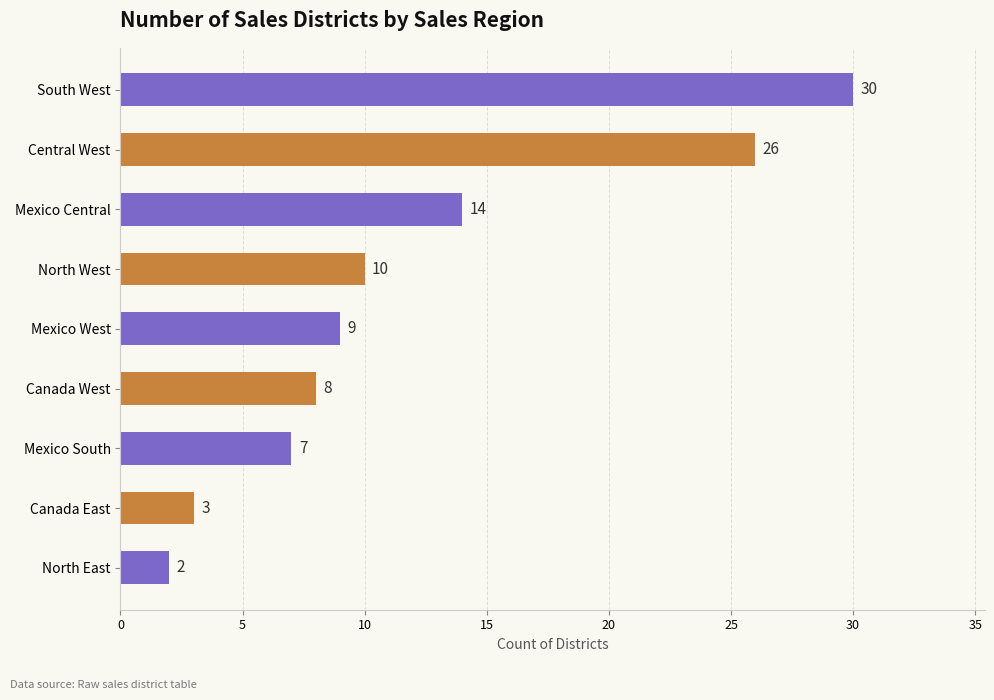

Reading bottom to top, list all the values displayed in this chart.

North East=2	Canada East=3	Mexico South=7	Canada West=8	Mexico West=9	North West=10	Mexico Central=14	Central West=26	South West=30